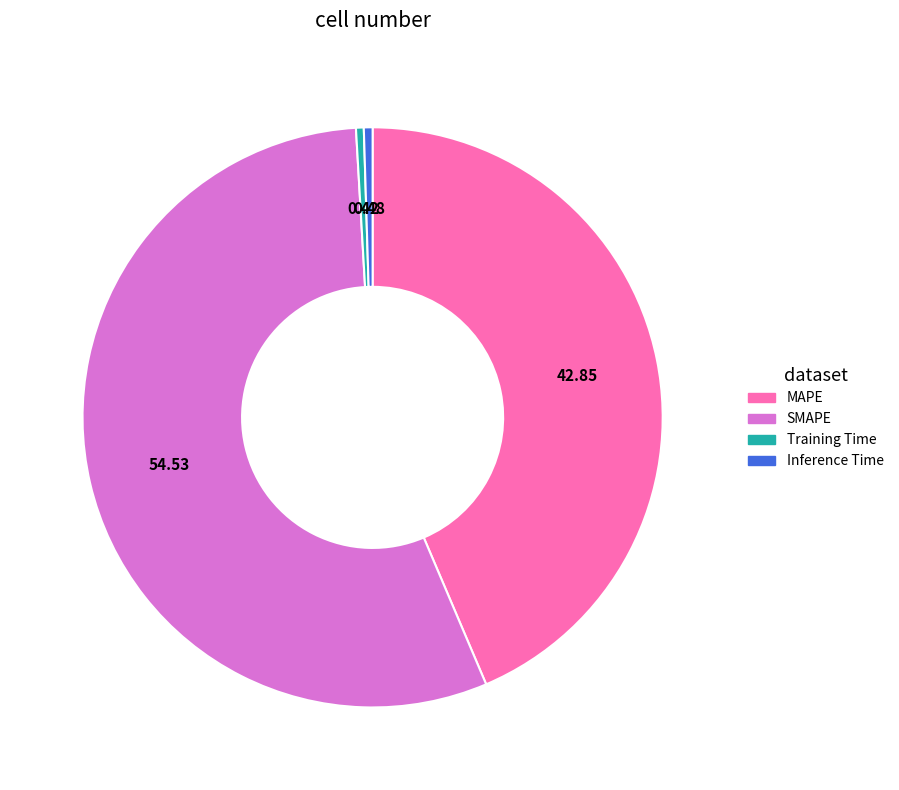

Do Training Time and Inference Time together represent more than half of the pie?

No